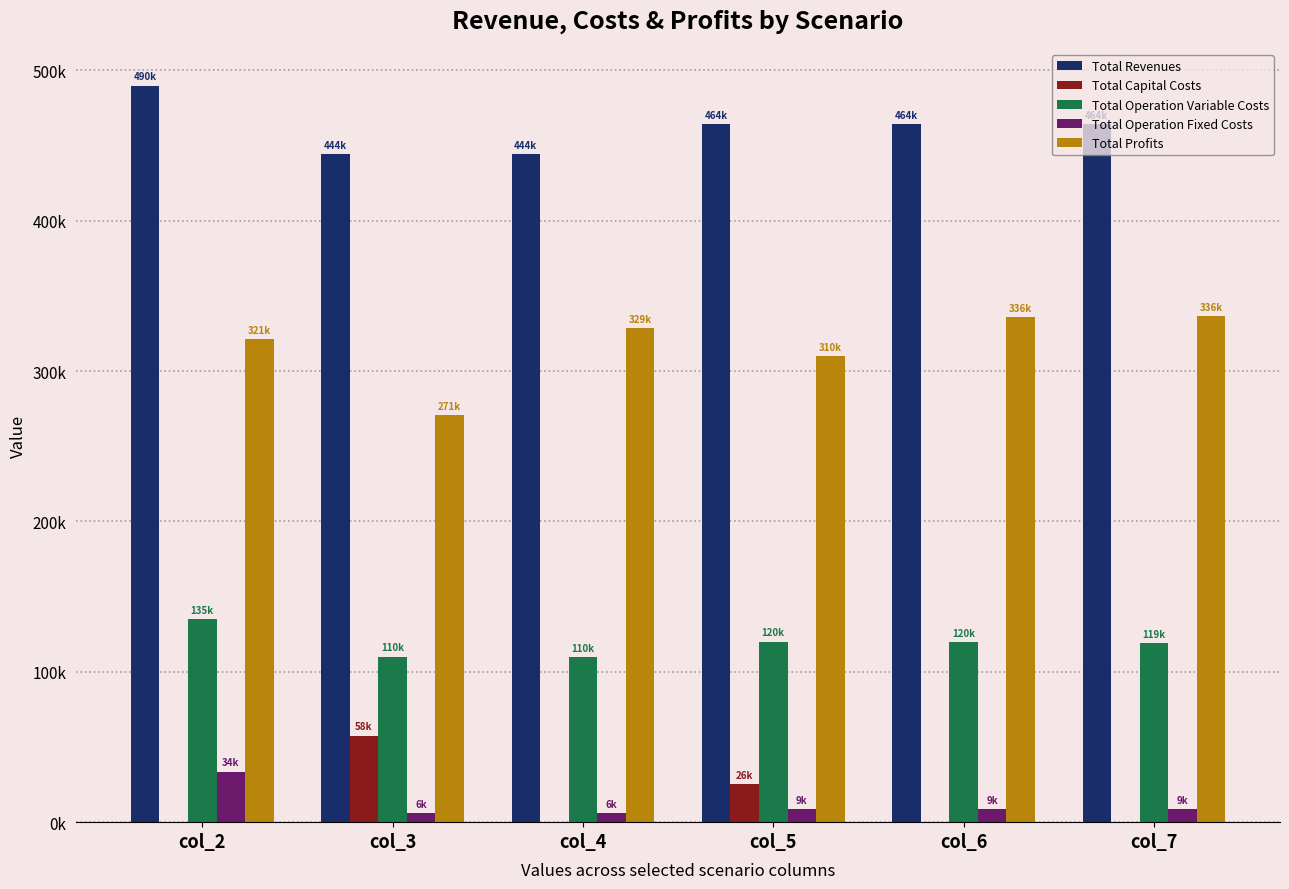

Which series has the largest range (max minus min)?

Total Profits